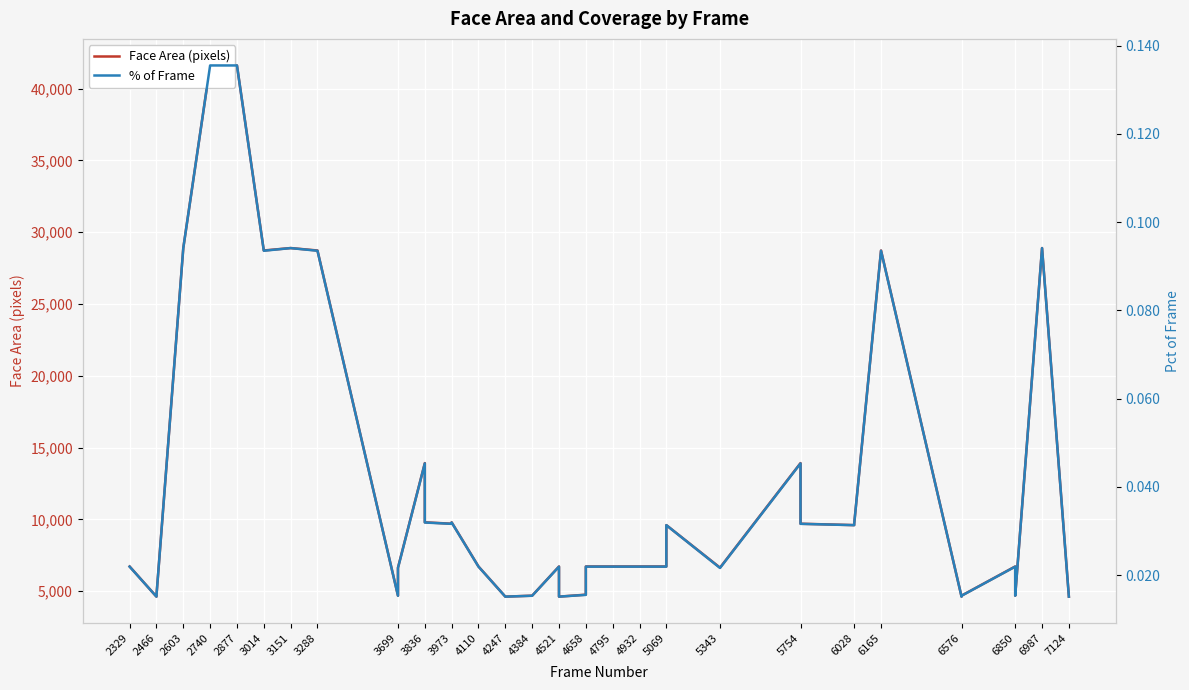

Rank the series by their maximum value, from lowest to highest.

% of Frame, Face Area (pixels)